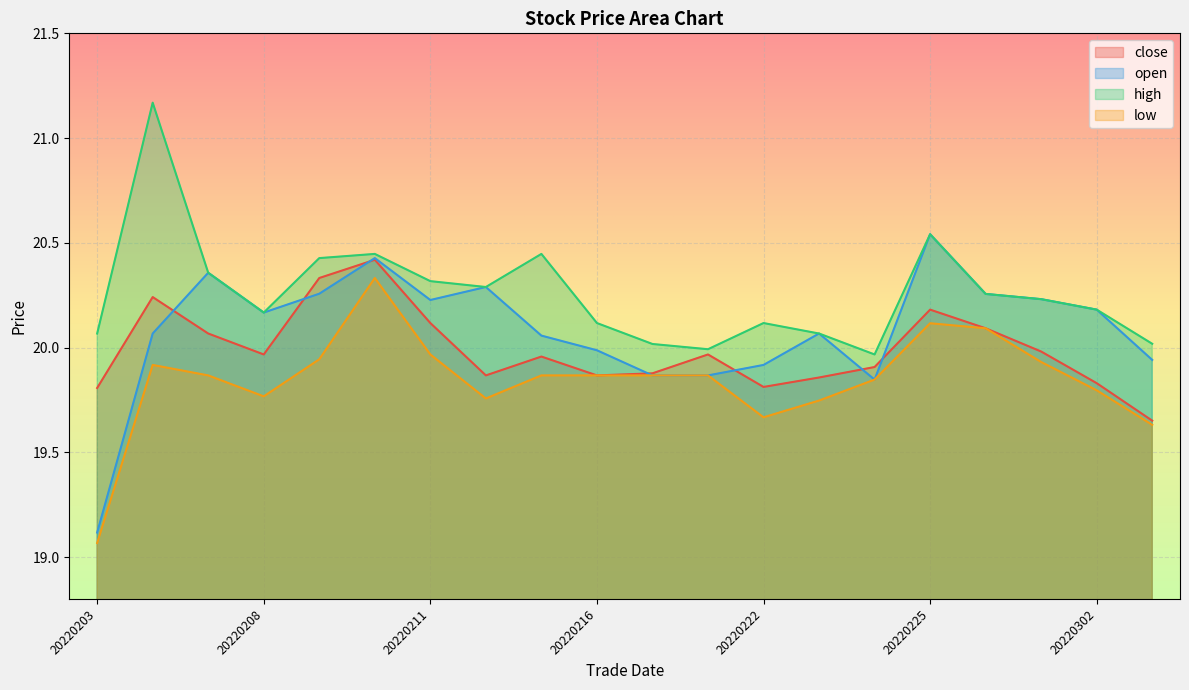

Where does the high series first go above 20?

20220203